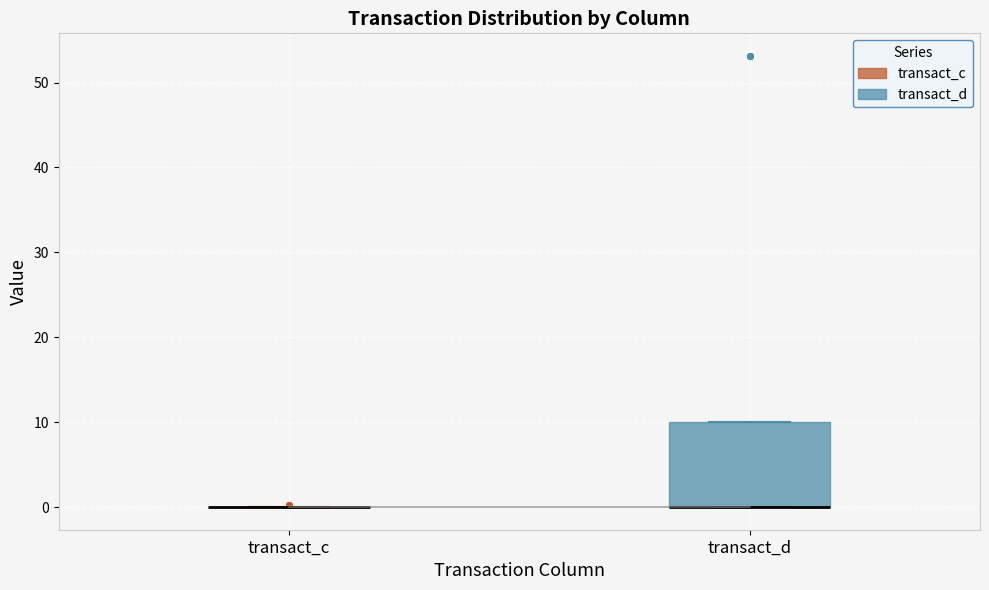

Reading left to right, read every box against the y-axis: the position of its median line, the range the box covers, and the ends of its whiskers. The values are not printed on the chart, so give them approximately, as read against the axis.

transact_c: box collapsed to a line at 0, whiskers 0 to 0
transact_d: median 0 (drawn on the box's lower edge), box 0 to 10, whiskers 0 to 10